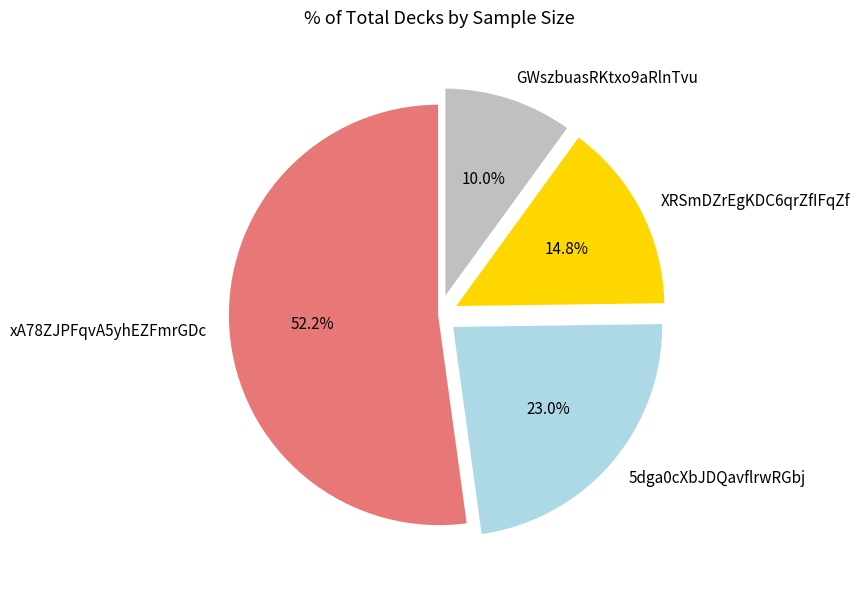

To the nearest percent, what is the combined percentage of GWszbuasRKtxo9aRlnTvu and 5dga0cXbJDQavflrwRGbj?

33%